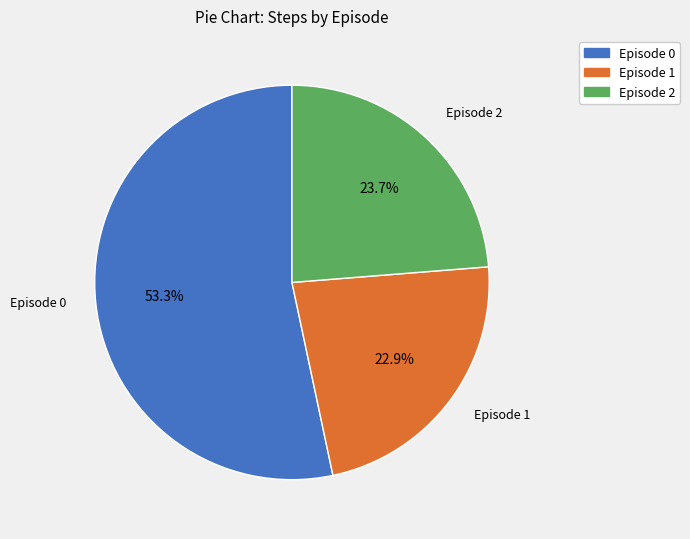

Is there a majority slice in this chart?

Yes